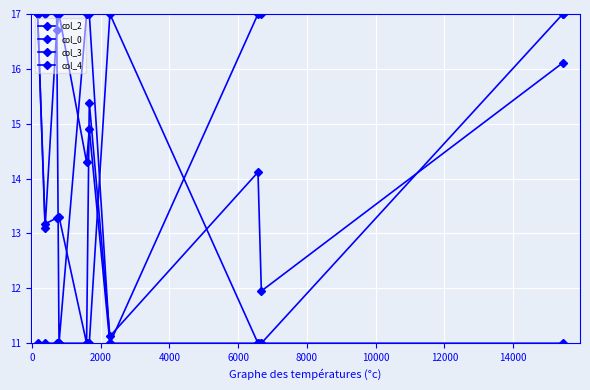

How many series are shown in this chart?

4